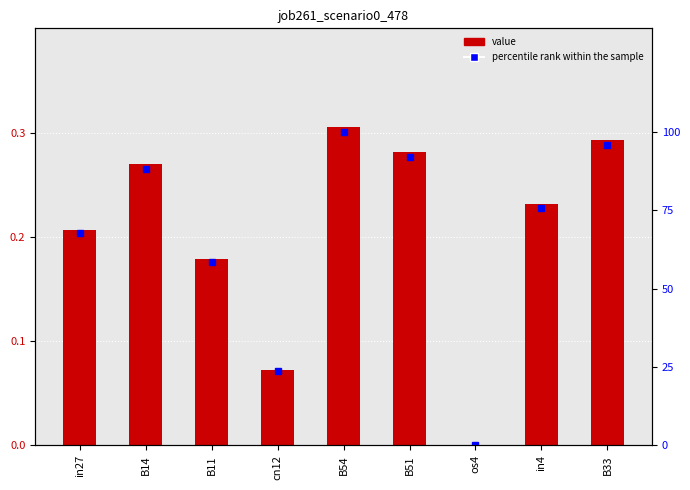

Reading right to left, what are all the values shown in this chart?

job261_scenario0_478: 0.3	0.2	0.0	0.3	0.3	0.1	0.2	0.3	0.2
percentile rank within the sample: 95.8	75.6	0.0	91.9	100.0	23.7	58.6	88.2	67.7